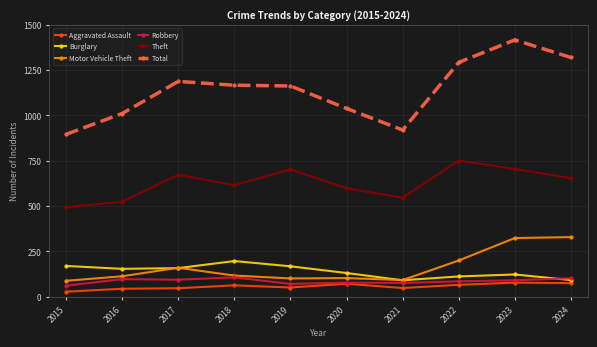

What is the sum of the Burglary values at 2017 and 2023?

281